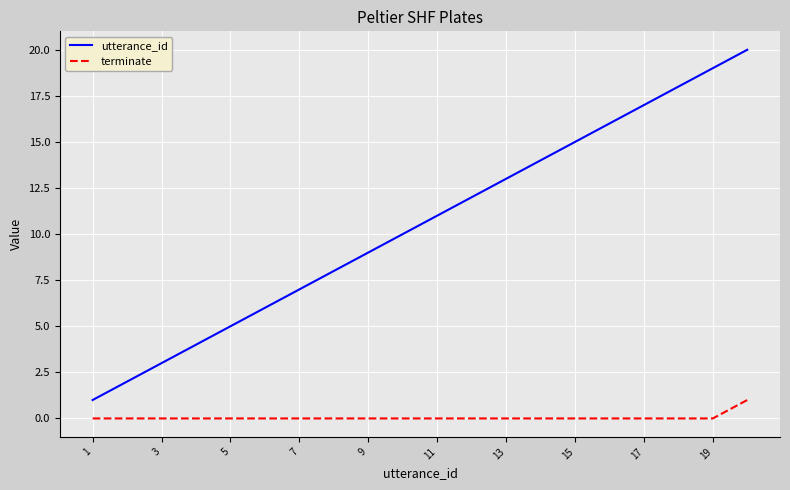

What is the greatest value displayed?

20